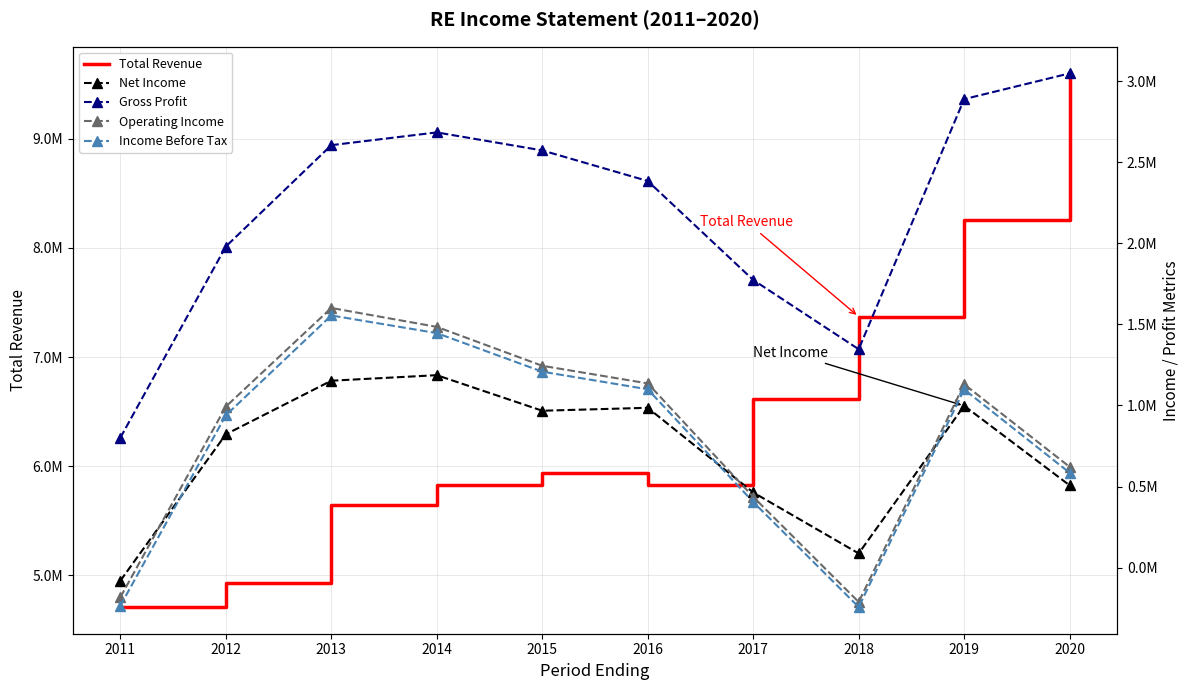

Is it true that Gross Profit equals 3907390 at 2015?

False